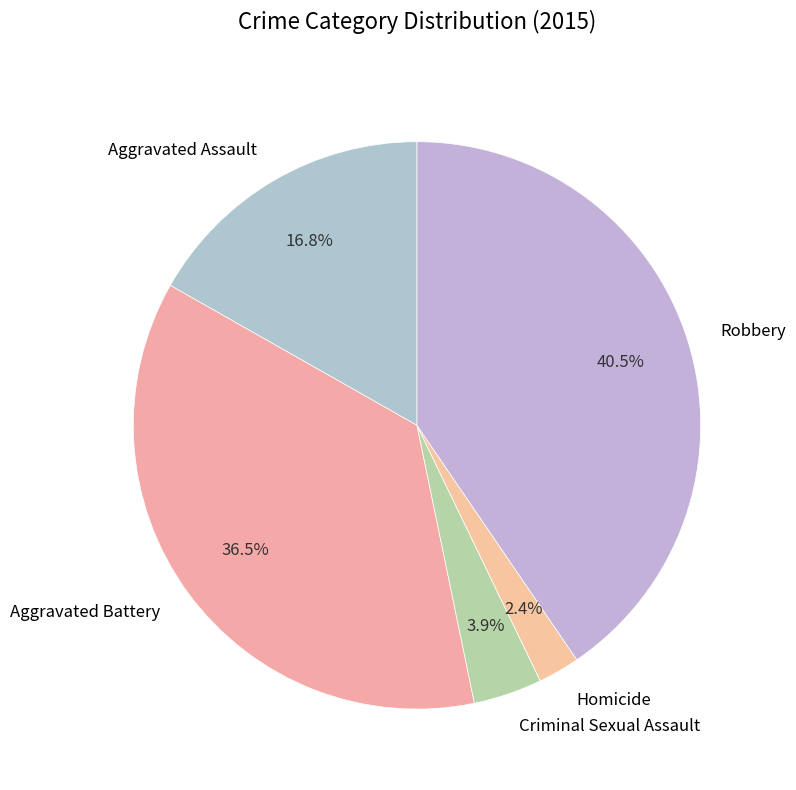

To the nearest percent, what is the difference between the Aggravated Battery and Aggravated Assault slice percentages?

20%